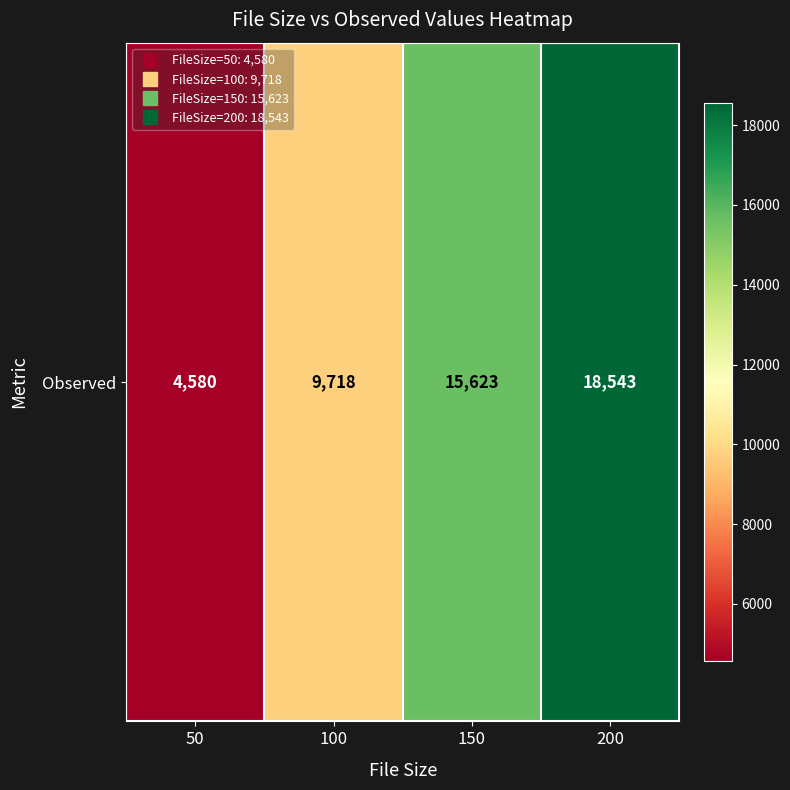

What is the minimum value shown in the chart?

4580